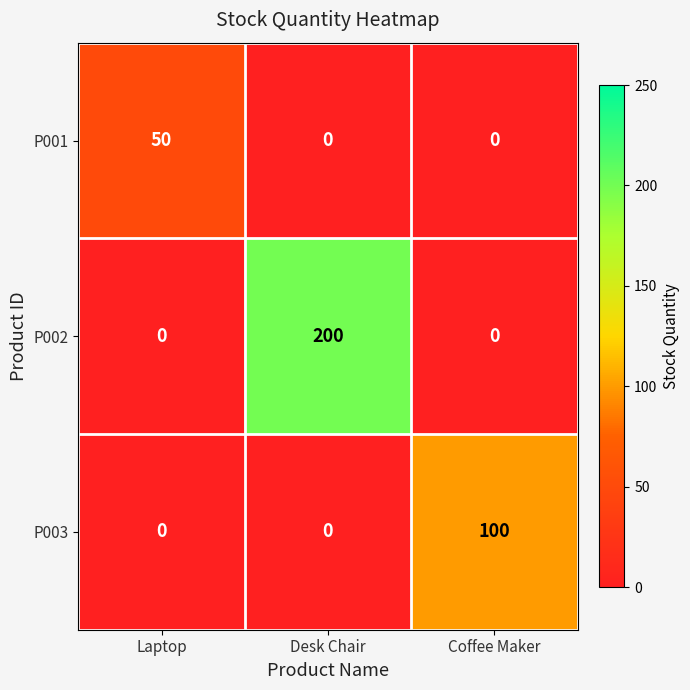

Reading left to right, transcribe all the data shown in this chart.

P001: 50	0	0
P002: 0	200	0
P003: 0	0	100